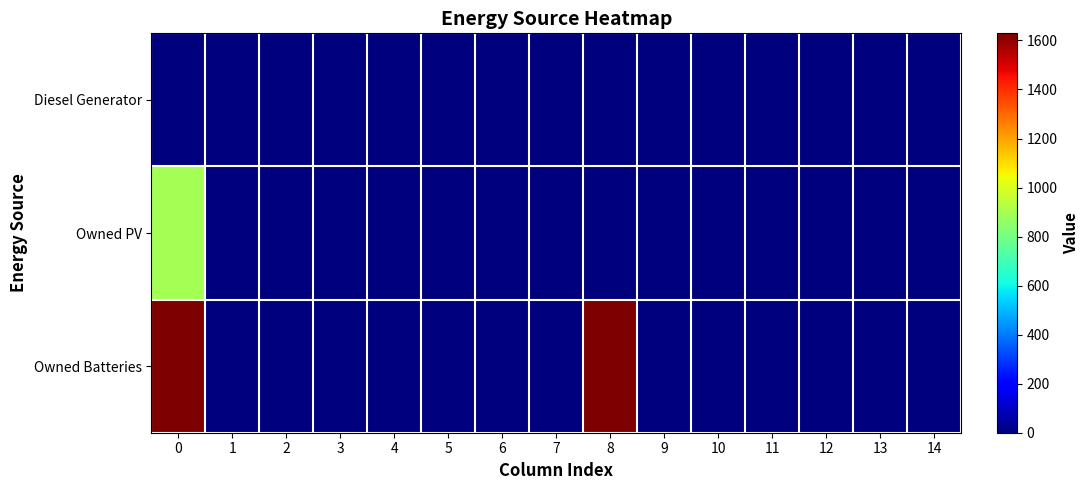

Which series has the widest spread of values?

Owned Batteries